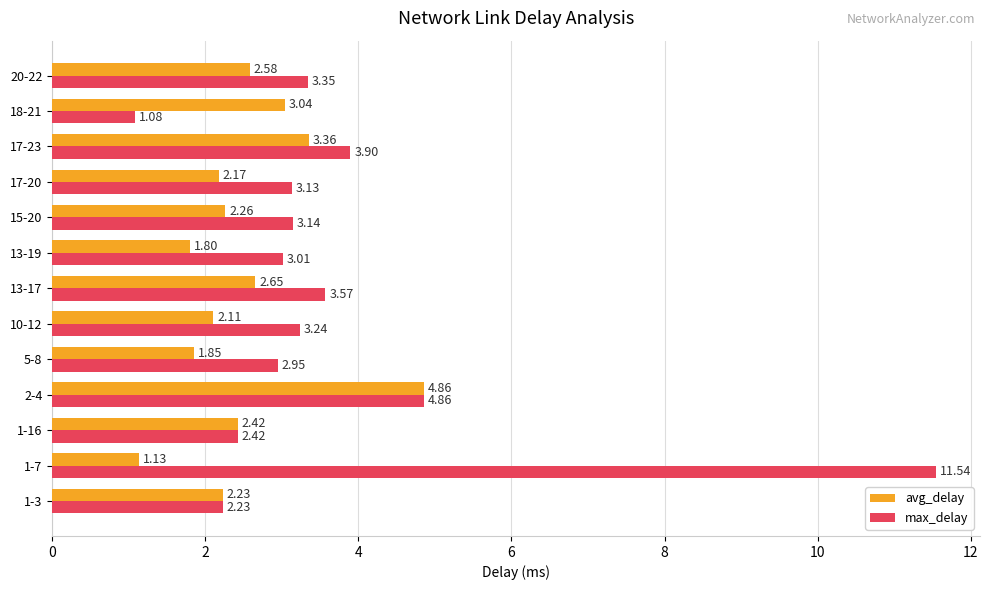

Rank the series by their average value, from highest to lowest.

max_delay, avg_delay